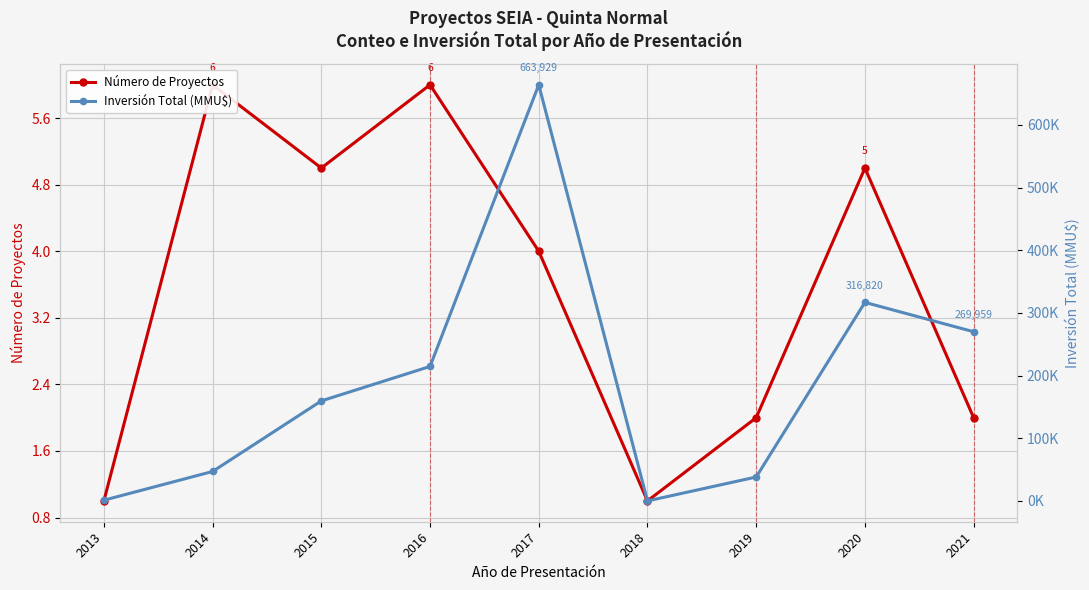

Which series changed the most between 2014 and 2017?

Inversión Total (MMU$)